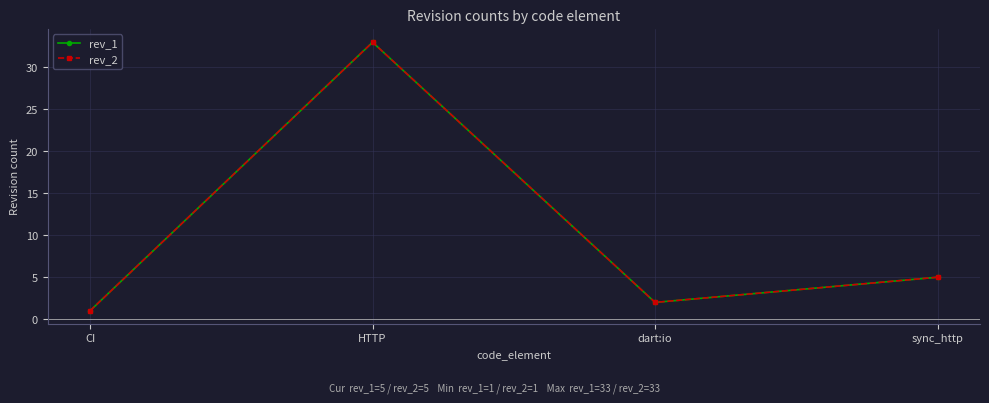

How many interior local peaks does the rev_1 series have?

1